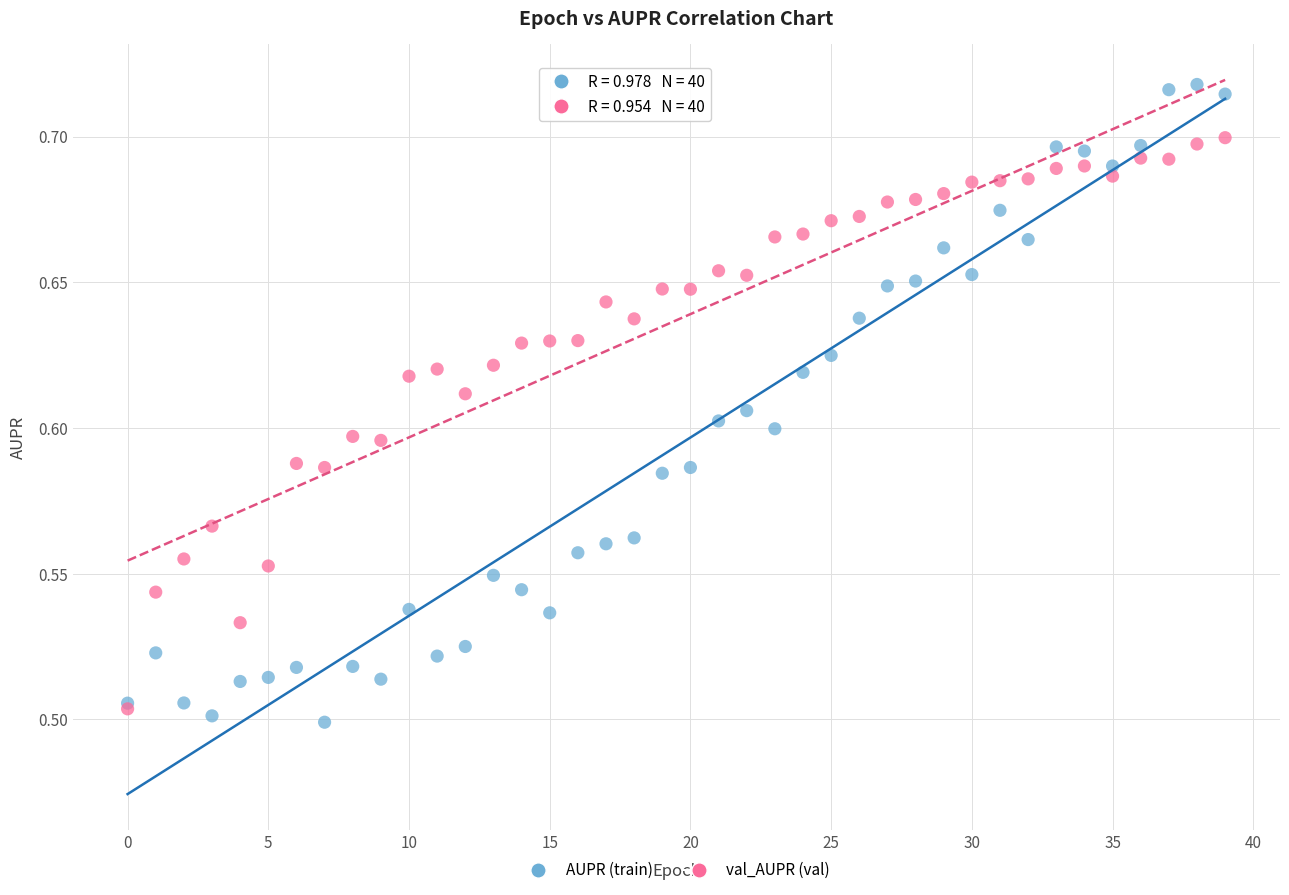

What are all the series names shown in the legend?

AUPR (train), val_AUPR (val)